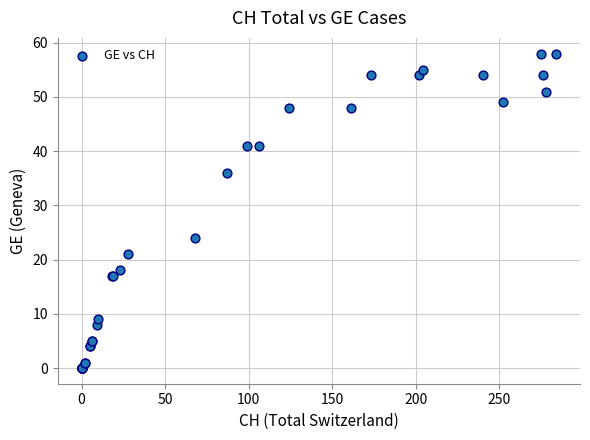

What Y value in the scatter plot is closest to 29?

24